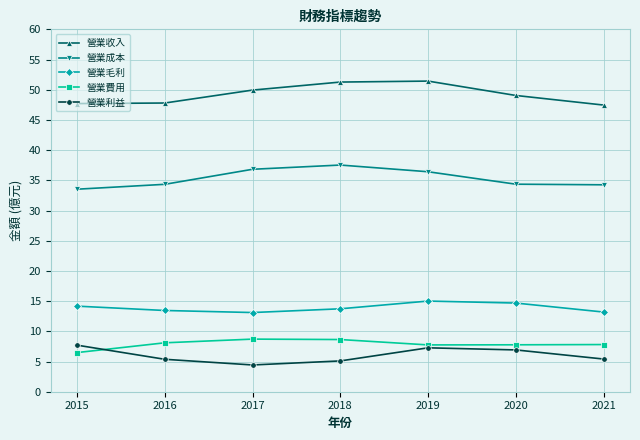

What is the maximum value shown in the chart?

51.4